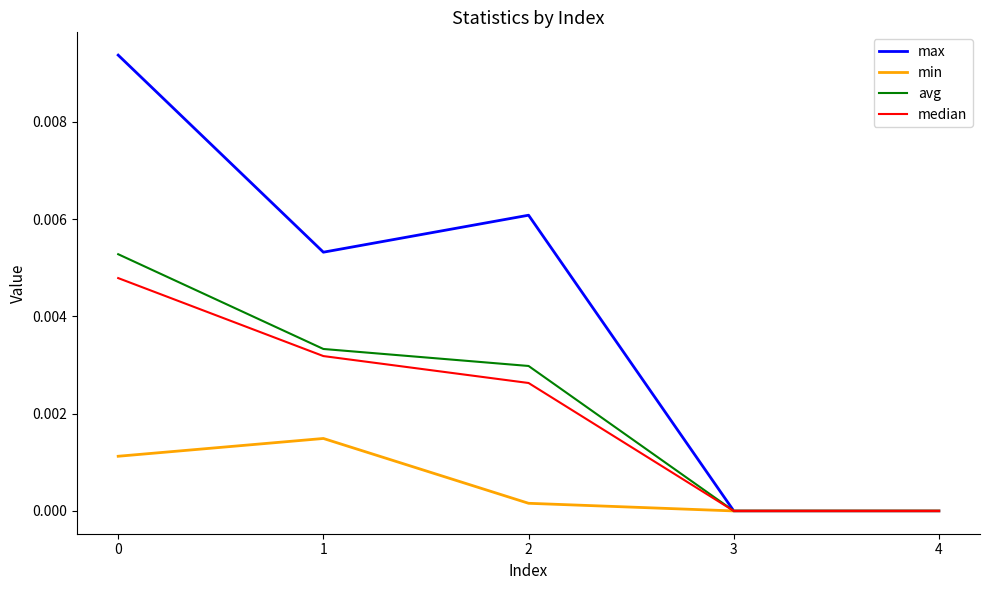

Is the value of min at 0 greater than the value of median at 2?

No